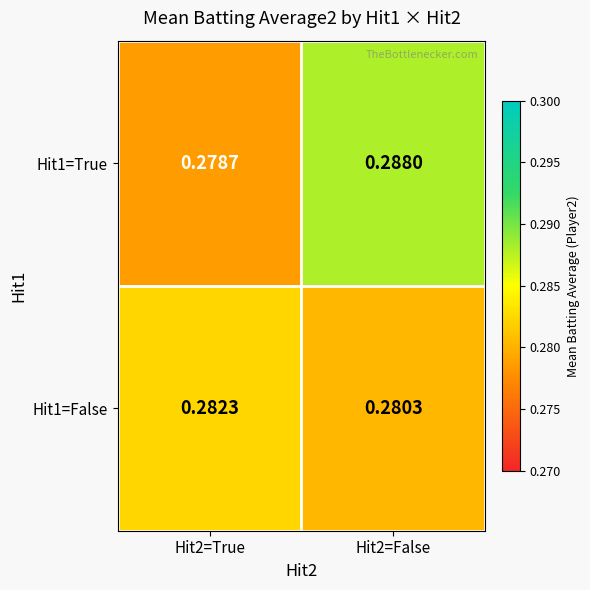

Is the value of Hit1=False at Hit2=False greater than the value of Hit1=True at Hit2=False?

No